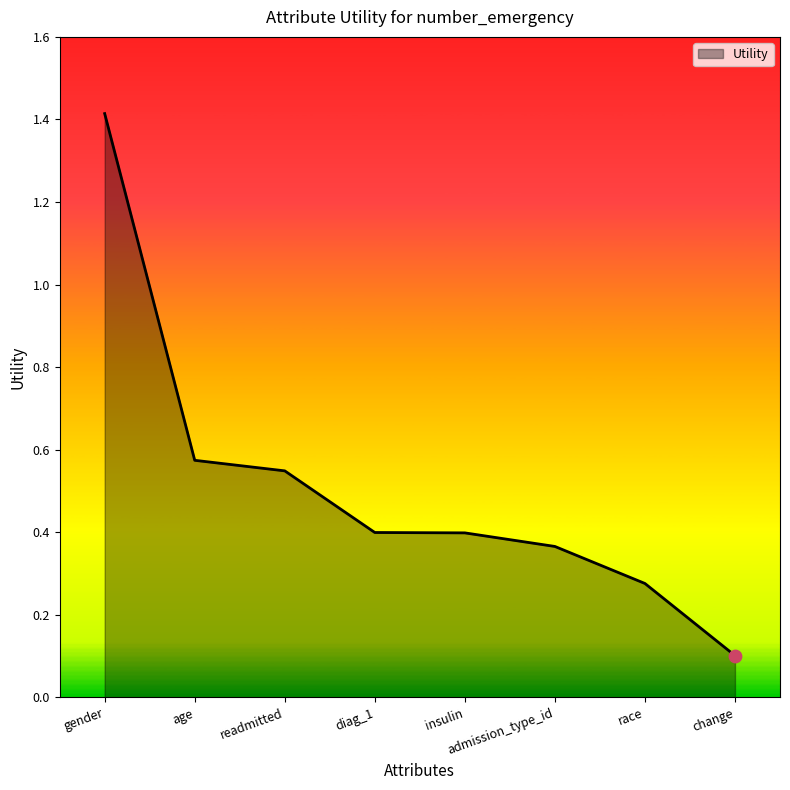

Which has a higher value, admission_type_id or age?

age